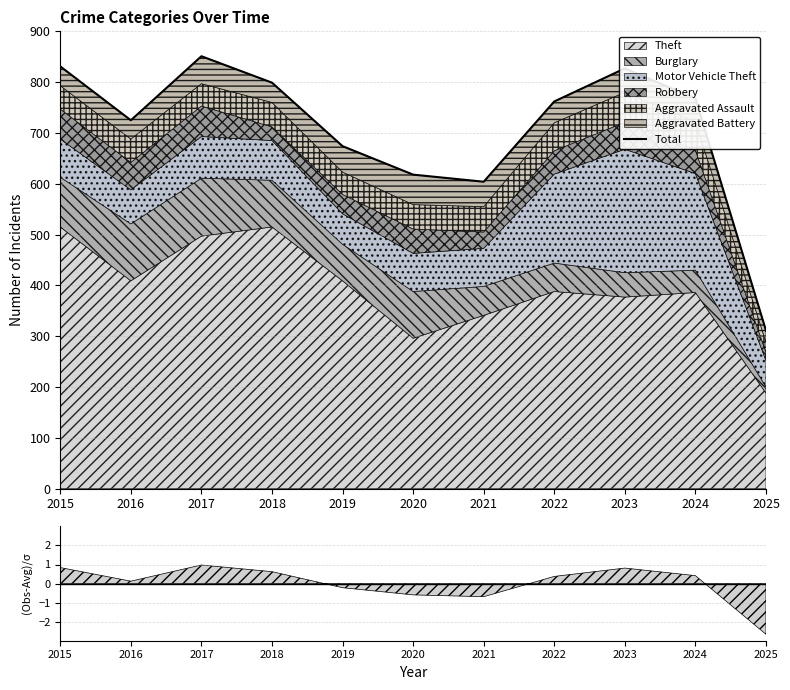

What is the greatest value displayed?

851